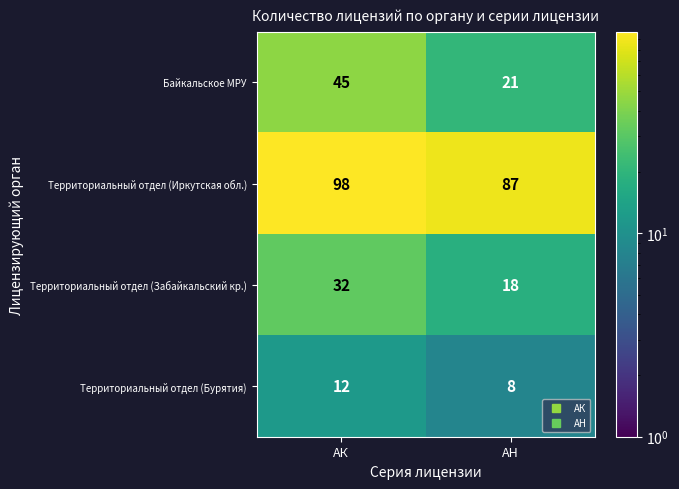

Which series has the largest total across all categories?

Территориальный отдел (Иркутская обл.)